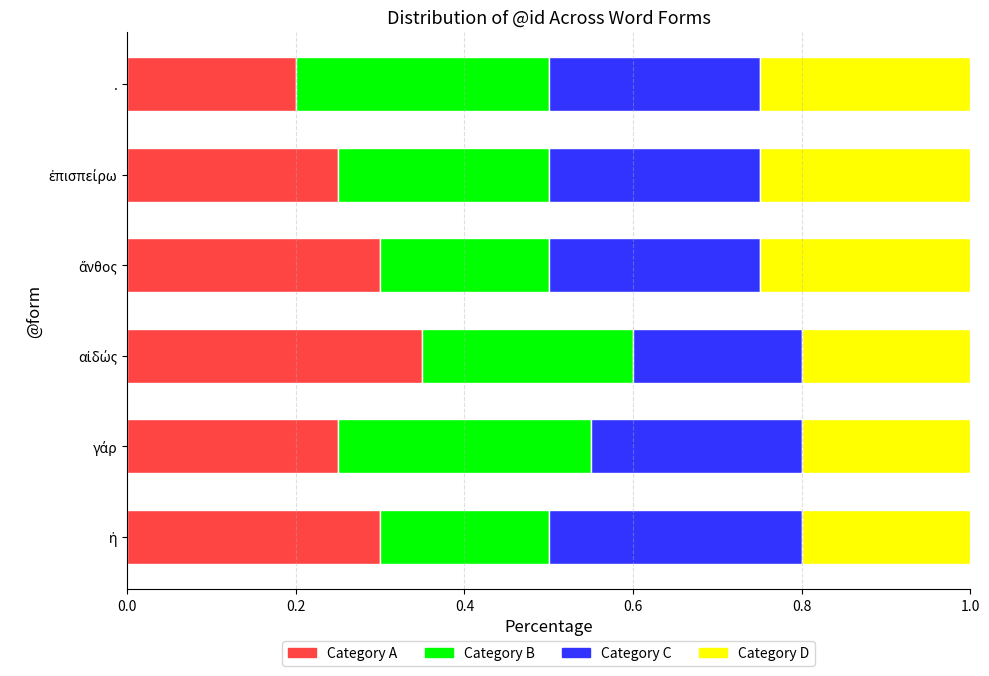

What is the total value across all series at .?

1.0